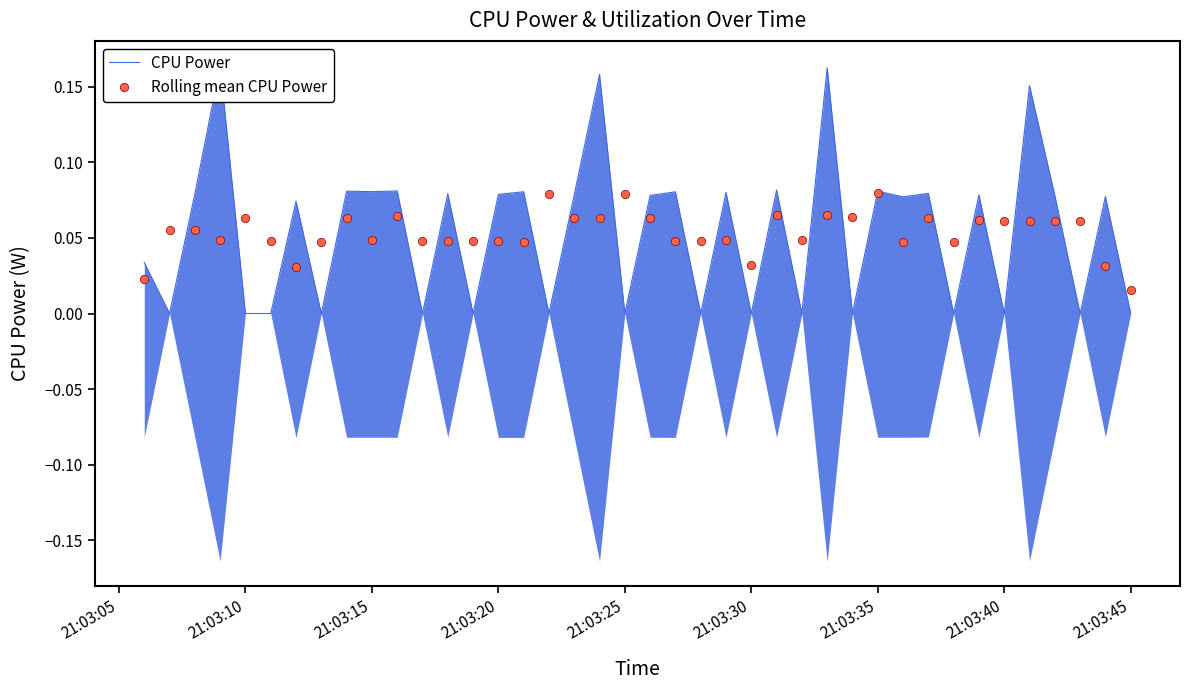

True or false: Rolling mean CPU Power has more than 1 interior local peaks.

True